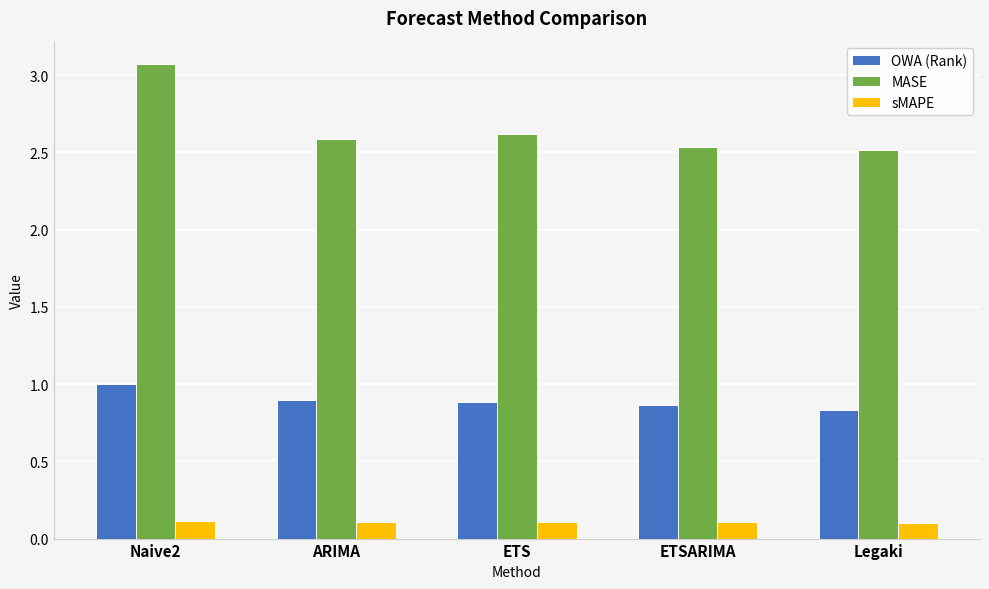

At how many categories does at least one series exceed 2?

5